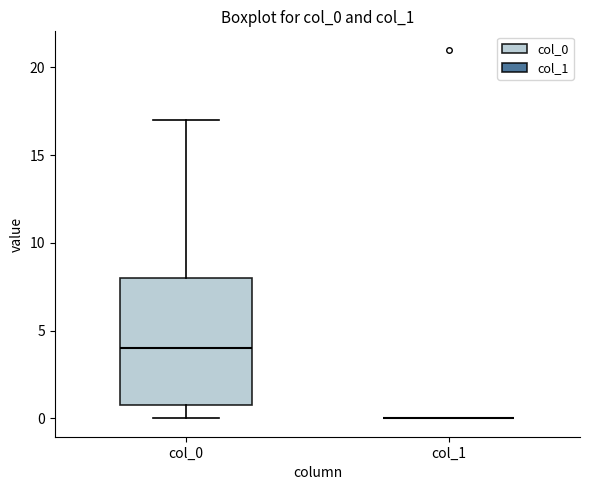

Where is the lower edge of the box for col_0 on the y-axis? The values are not printed on the chart, so give them approximately, as read against the axis.

1